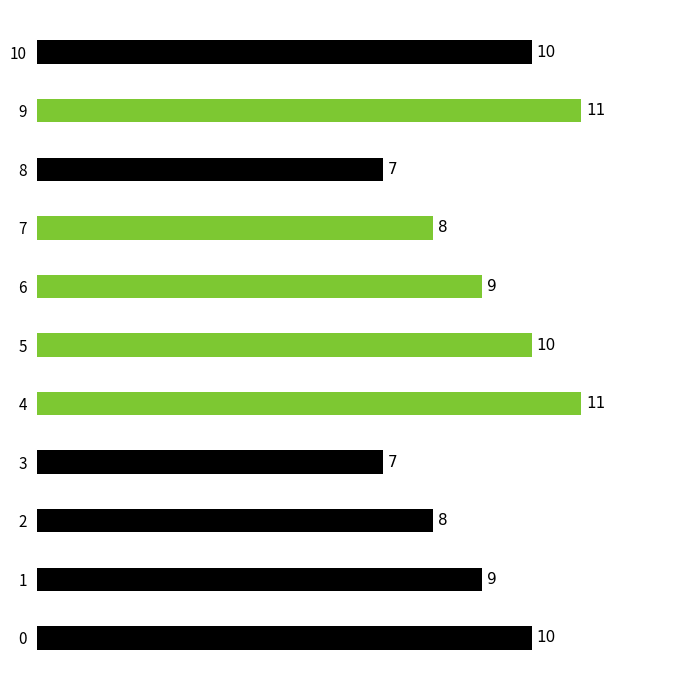

What is the sum of the values at 8 and 4?

18